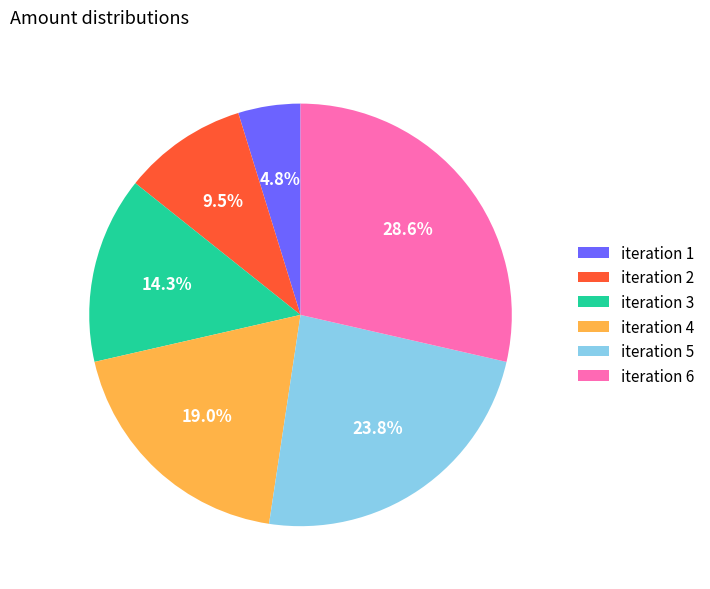

Is iteration 1 the majority of the pie?

No